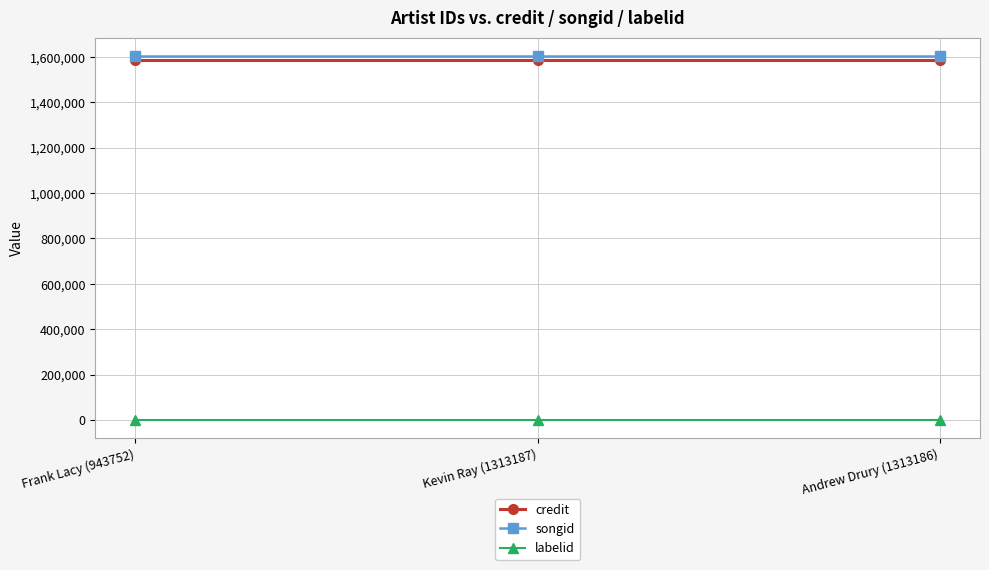

What is the approximate value of credit at Andrew Drury (1313186)?

1588818